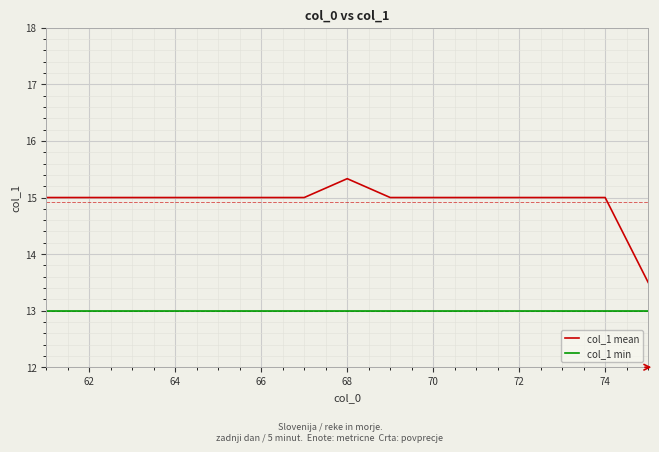

List the series in order of their overall mean, lowest first.

col_1 min, col_1 mean